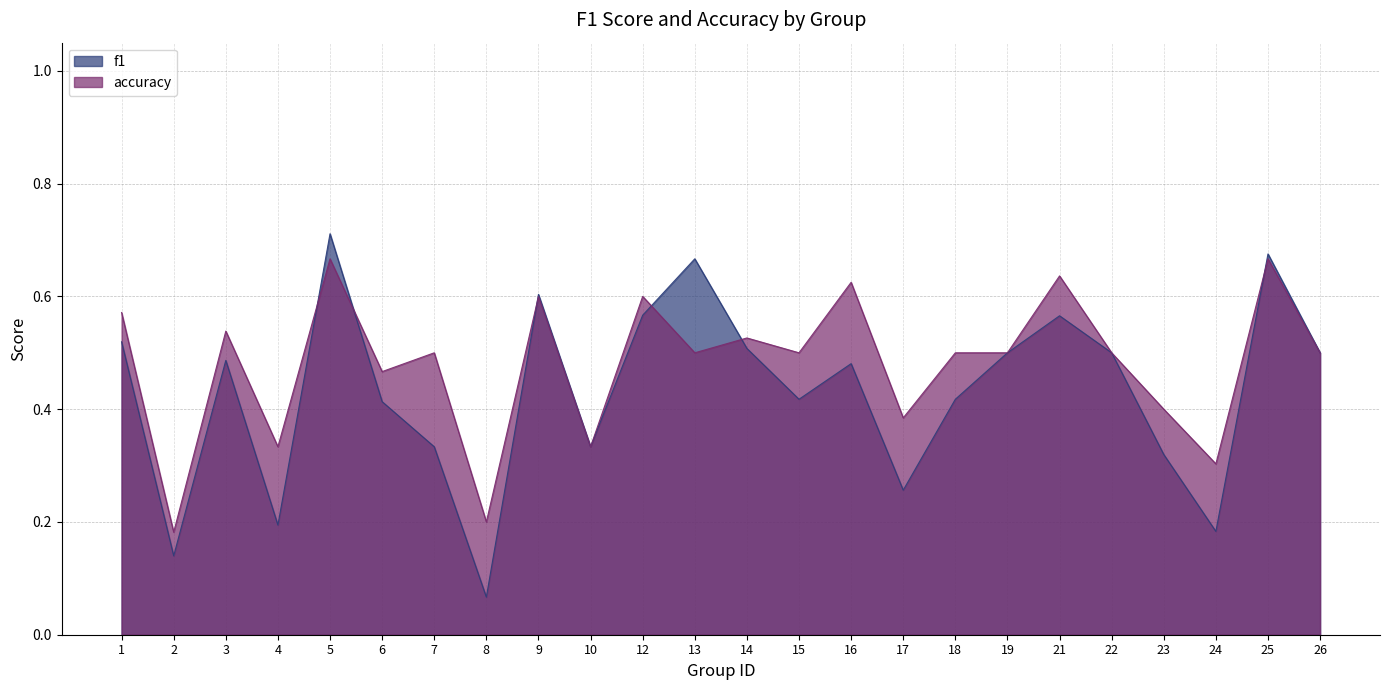

List the series in order of their peak value, lowest first.

accuracy, f1